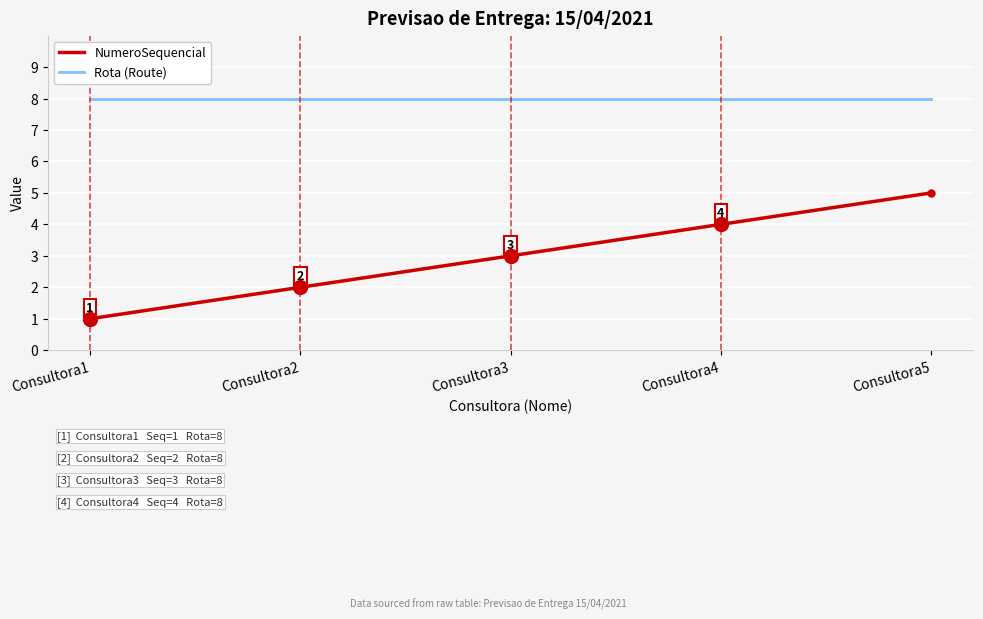

List the series in order of their peak value, lowest first.

NumeroSequencial, Rota (Route)